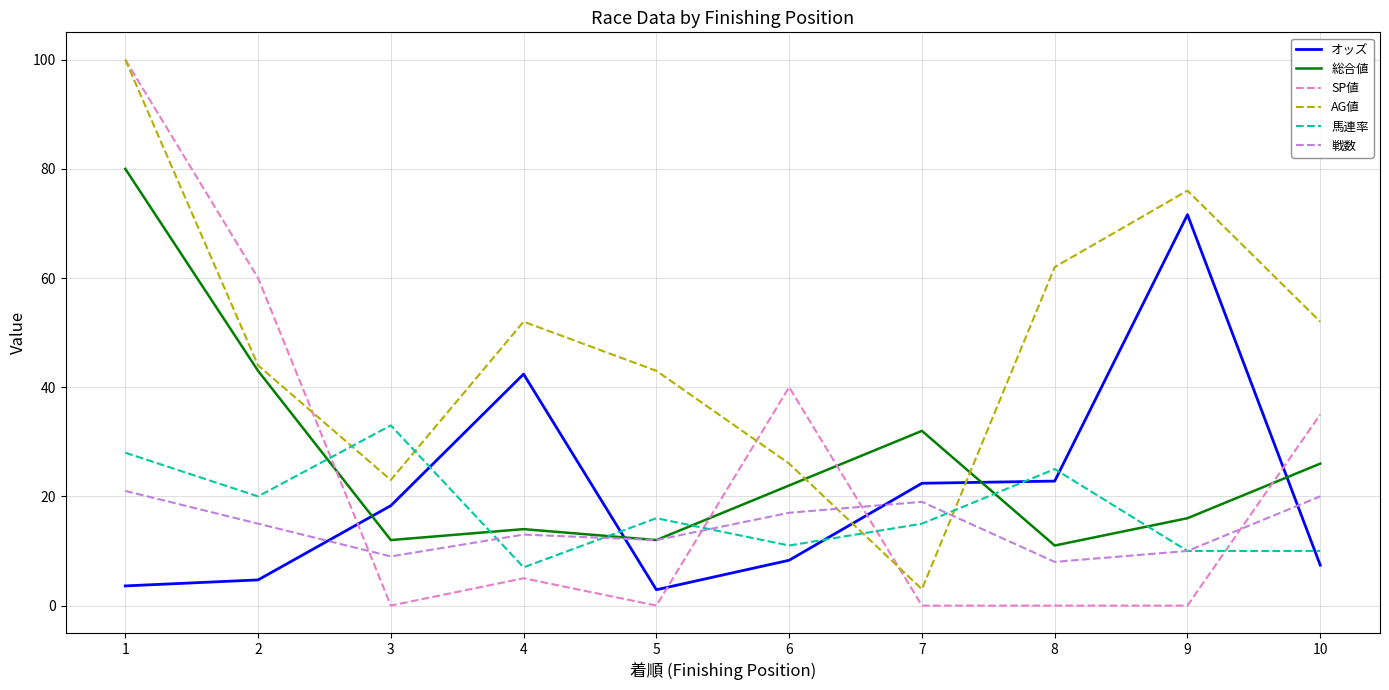

After their last crossing, which series has the higher values: SP値 or オッズ?

SP値